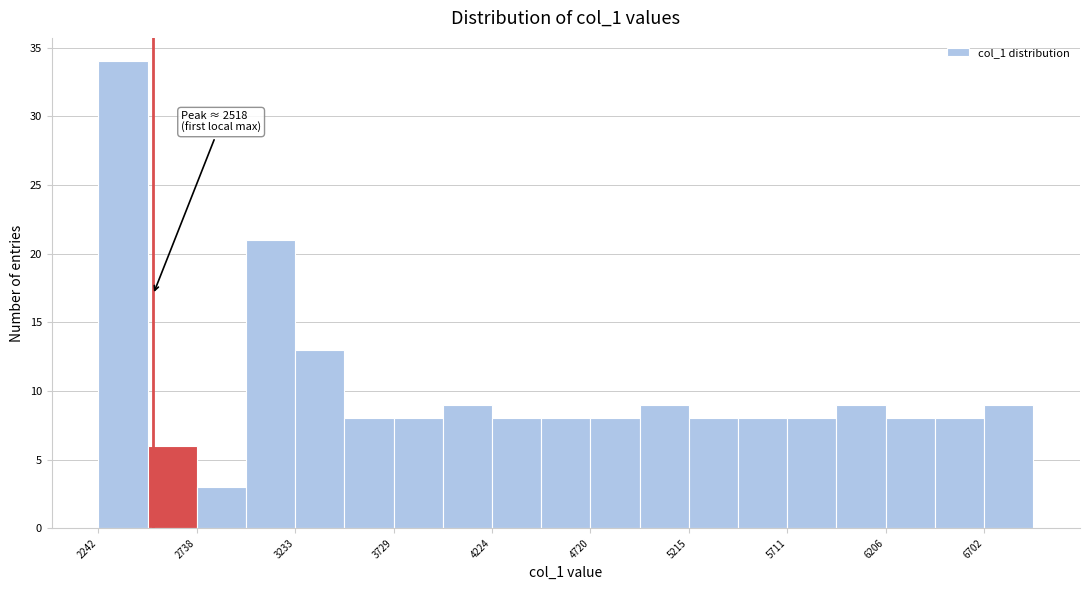

Over which range of the x-axis is the bar tallest?

2250 to 2500